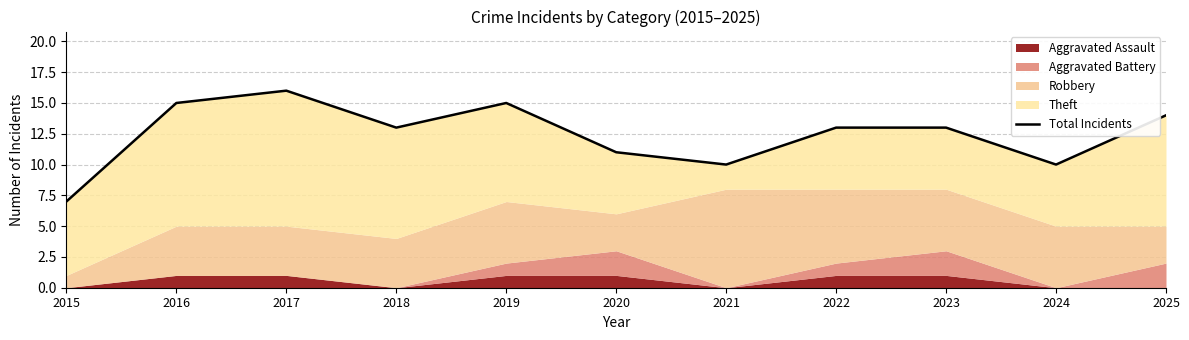

The chart shows a value of 22 at 2023. True or false?

False